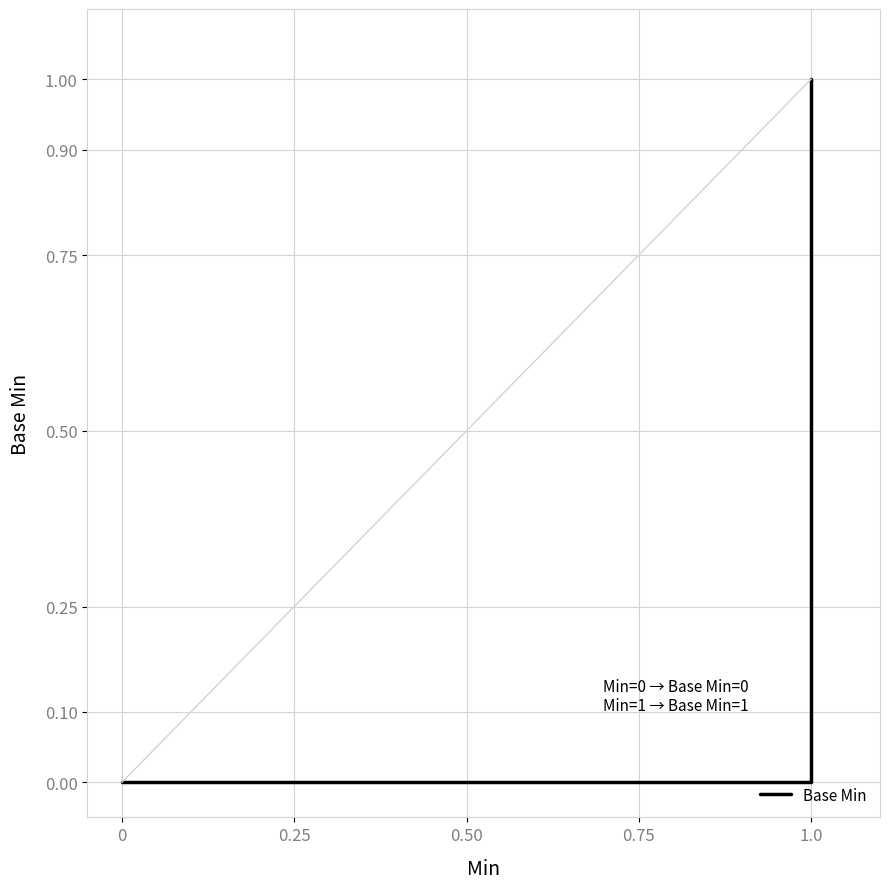

Reading left to right, what are all the values shown in this chart?

0	0	0	0	0	0	0	0	0	0	1